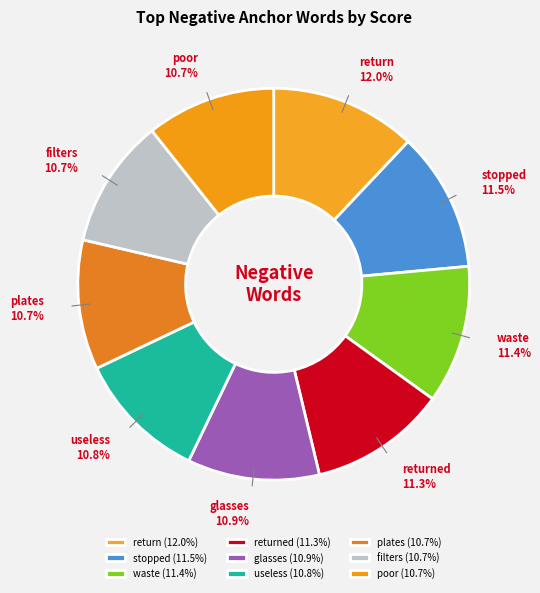

Count the number of slices in the pie.

9